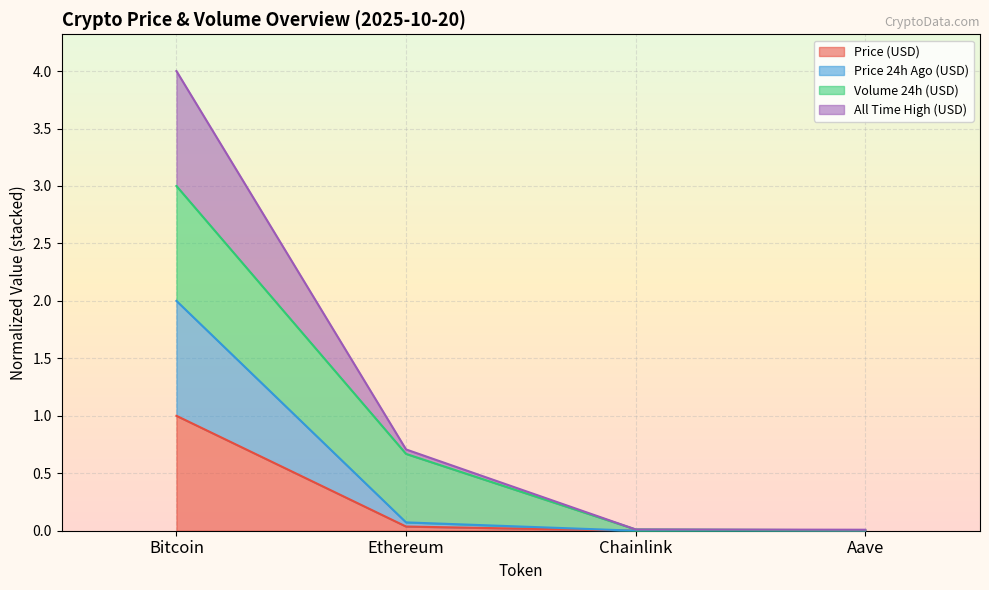

What is the value of the allTimeHigh point at the 1st from the left?

4.0